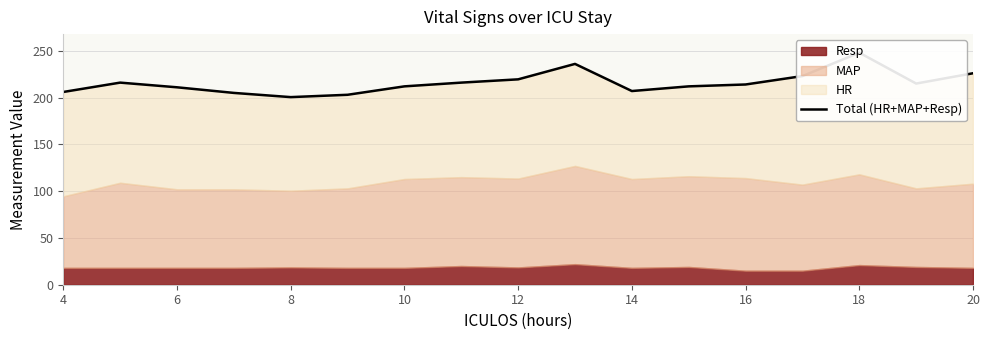

What is the value of the 14th point from the left?

223.0